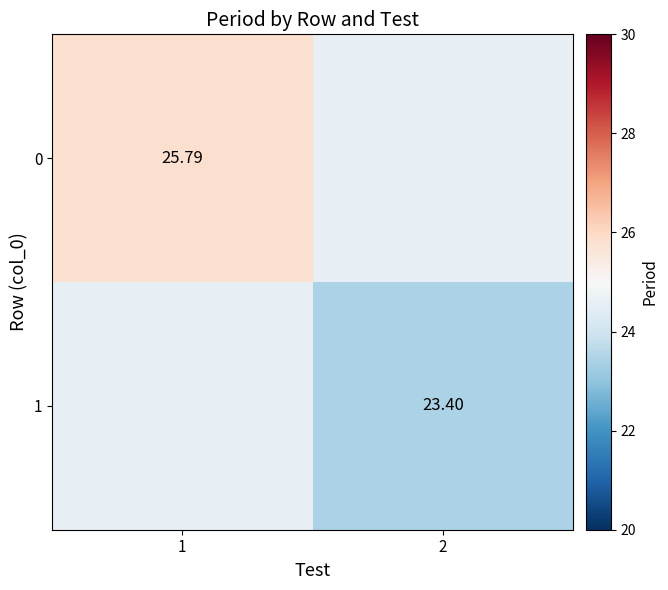

At which label does 0 reach its minimum?

2